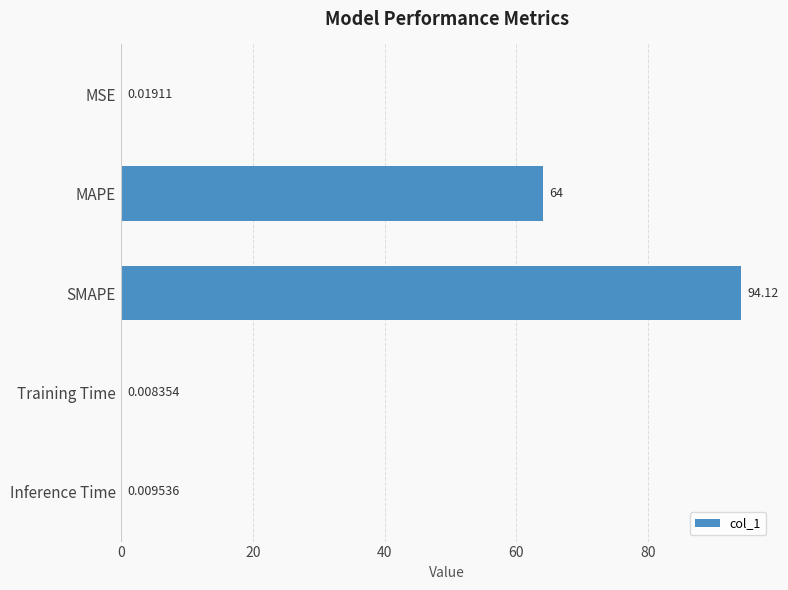

What is the change in value from MSE to SMAPE?

+94.1